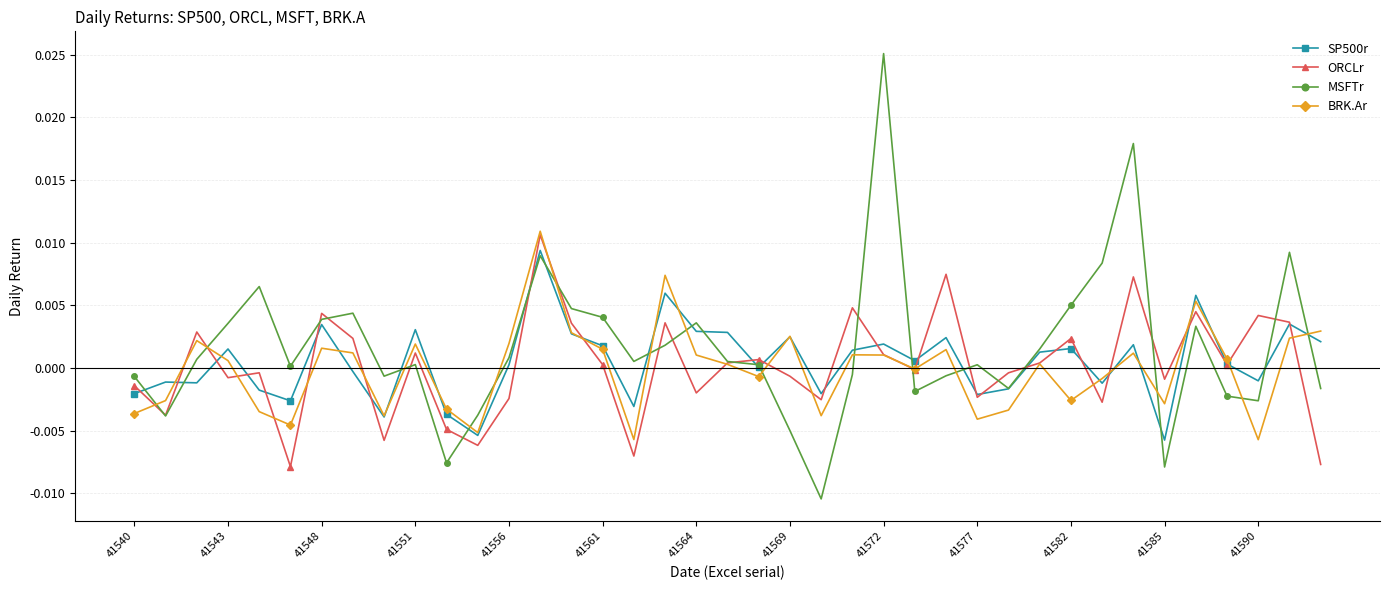

Which series has the widest spread of values?

MSFTr